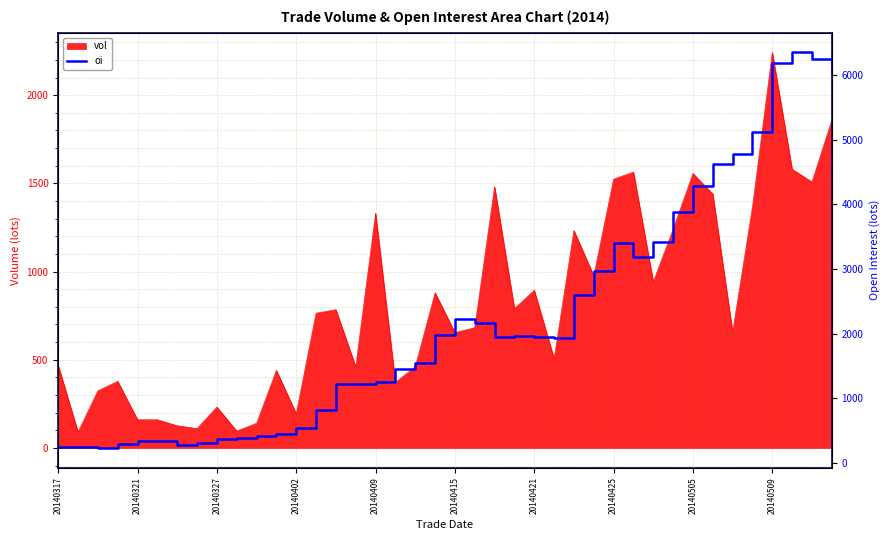

Is it true that vol equals 1524 at 20140425?

True